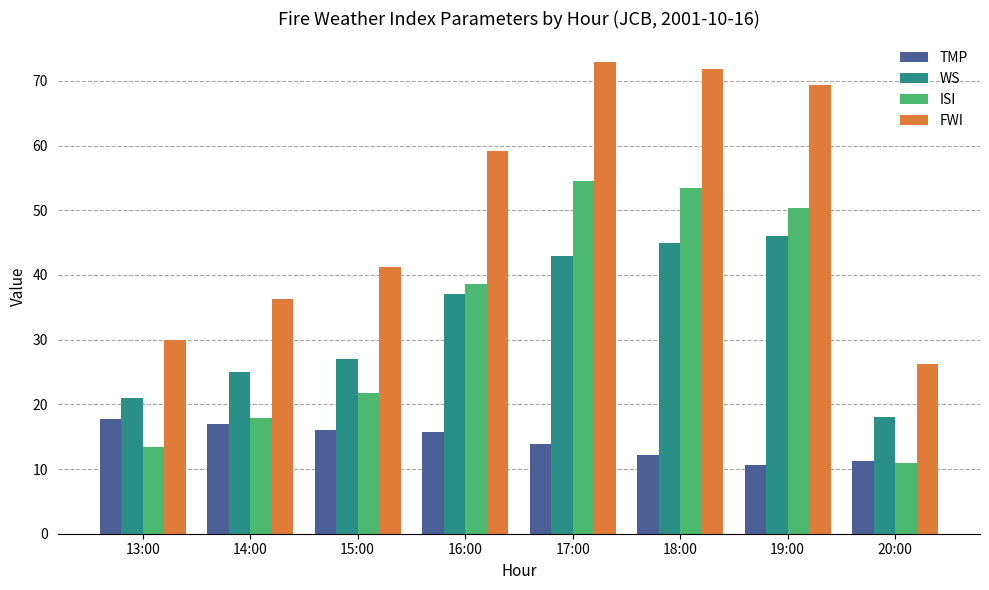

What is the minimum value for TMP?

10.6